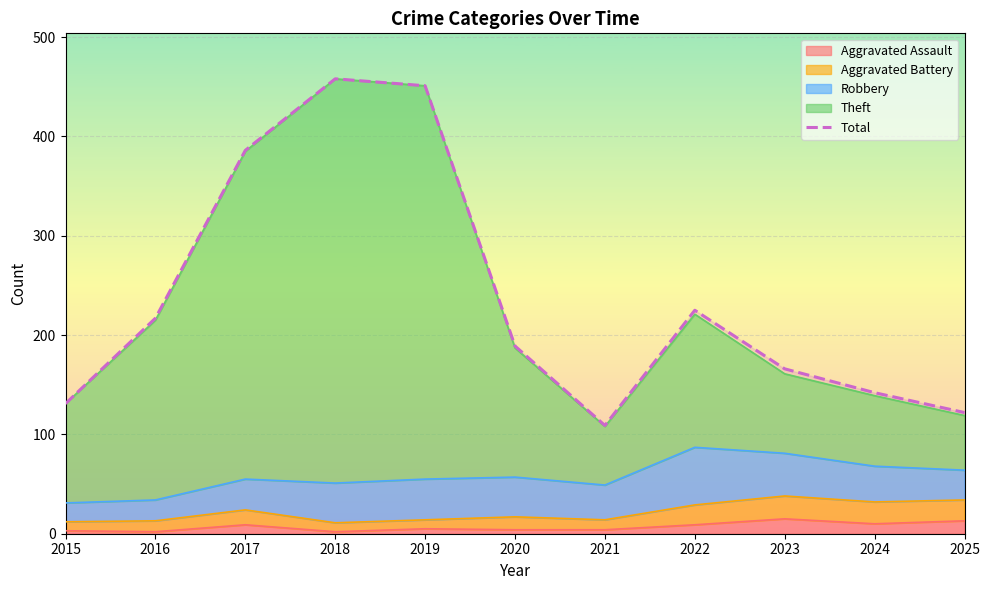

How many categories are shown in the chart?

11